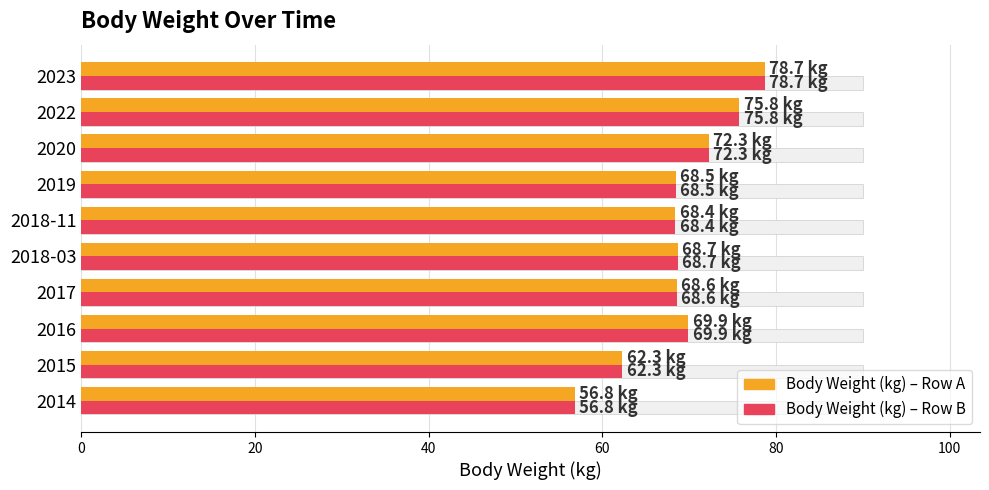

What is the average value of the Body Weight (kg) series?

69.0